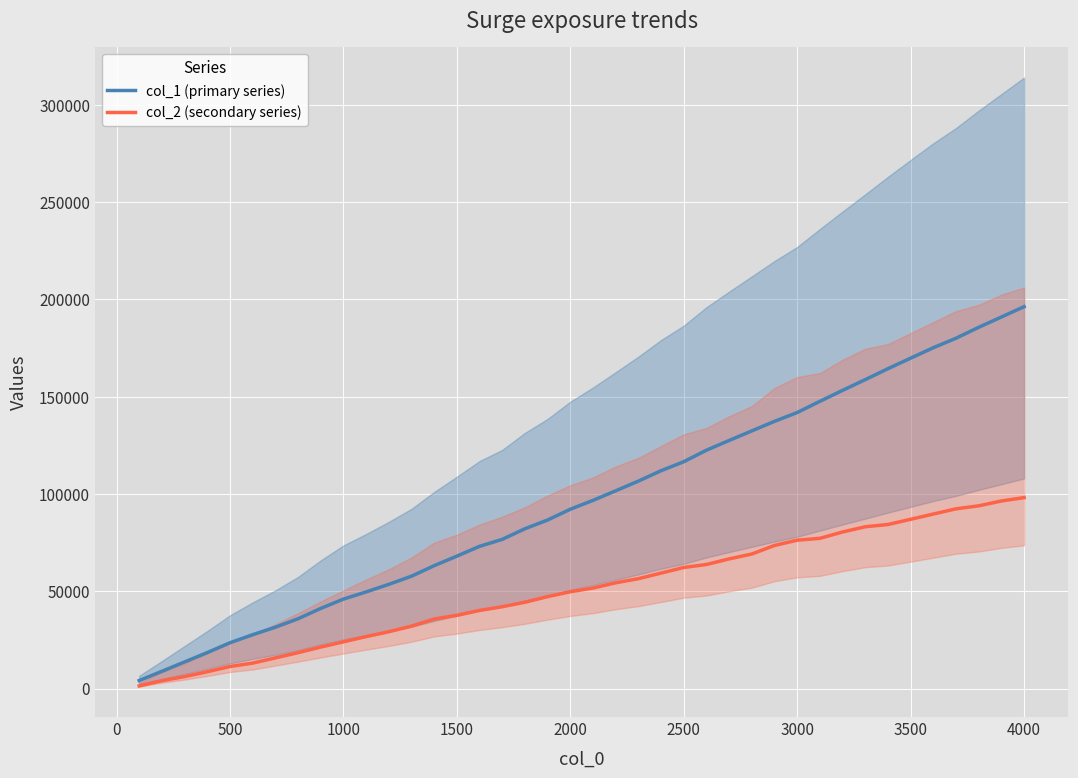

True or false: col_2 (secondary series) and col_1 (primary series) cross at least once.

False